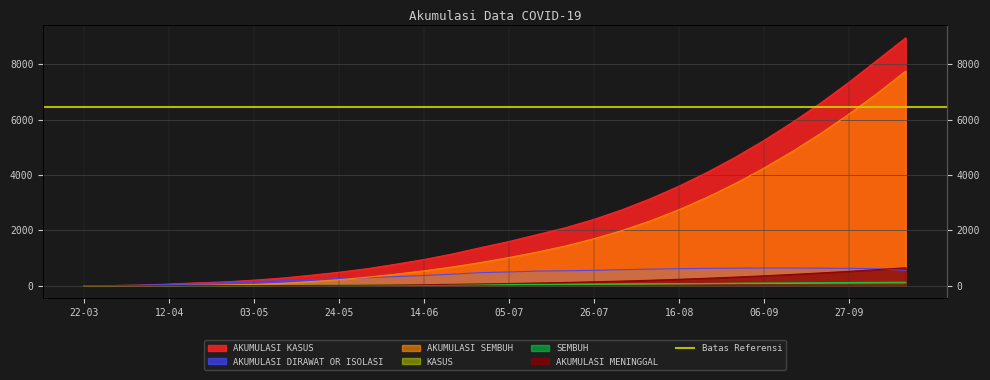

What value does the AKUMULASI_KASUS series have at 27-09, to the nearest 50?

7350